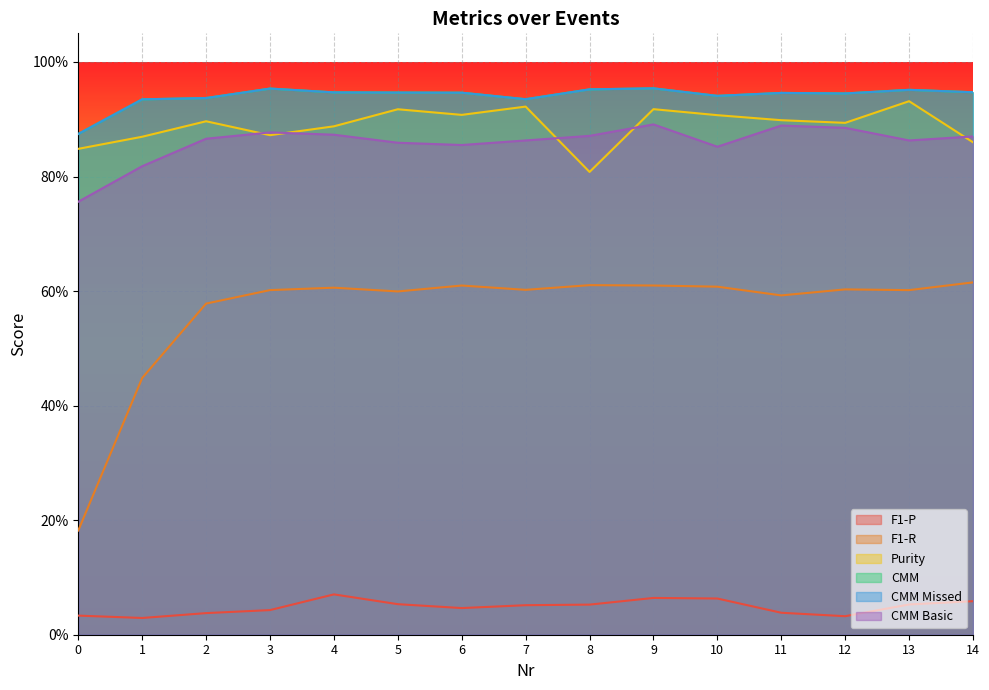

What is the maximum value for F1-R?

0.6